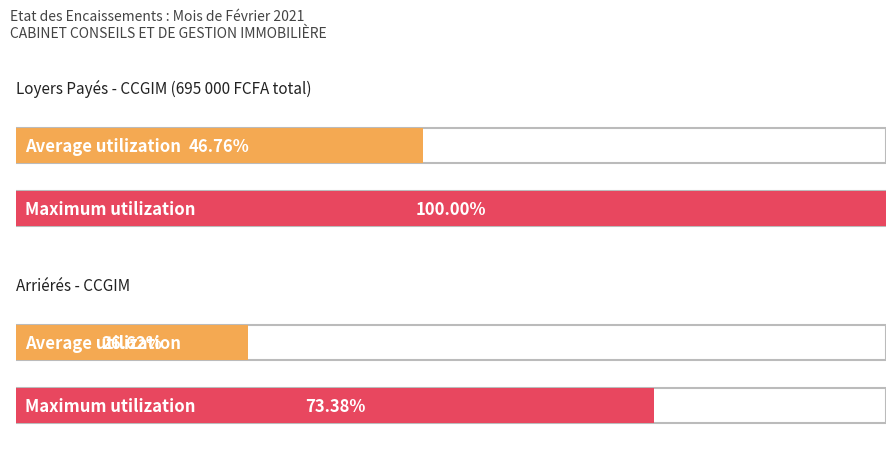

Does the chart contain stacked bars?

No